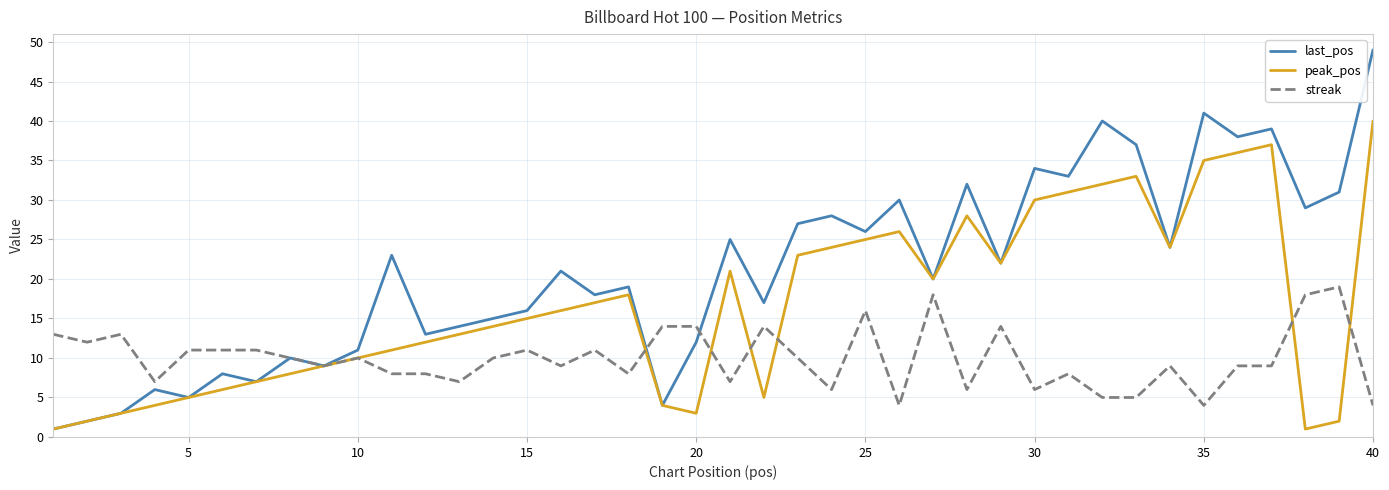

Count the number of categories in the chart.

40